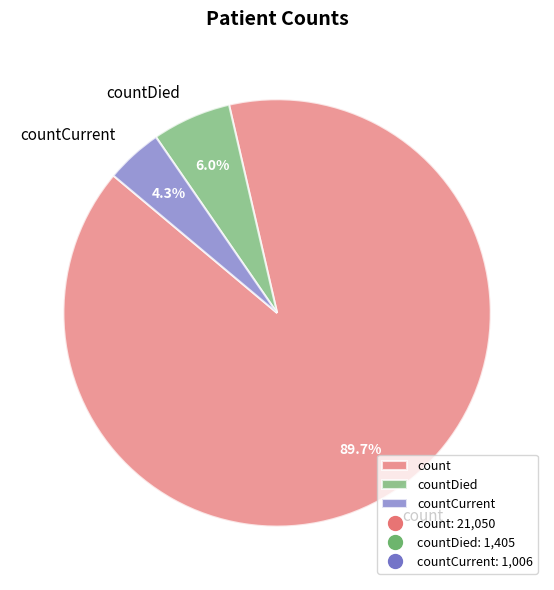

What is the largest slice in the pie chart?

count